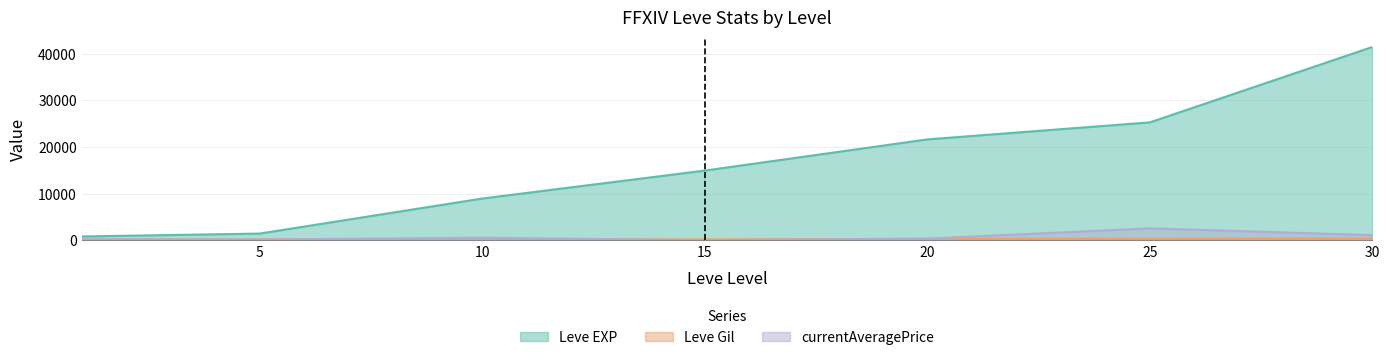

True or false: Leve EXP and currentAveragePrice cross at least once.

False